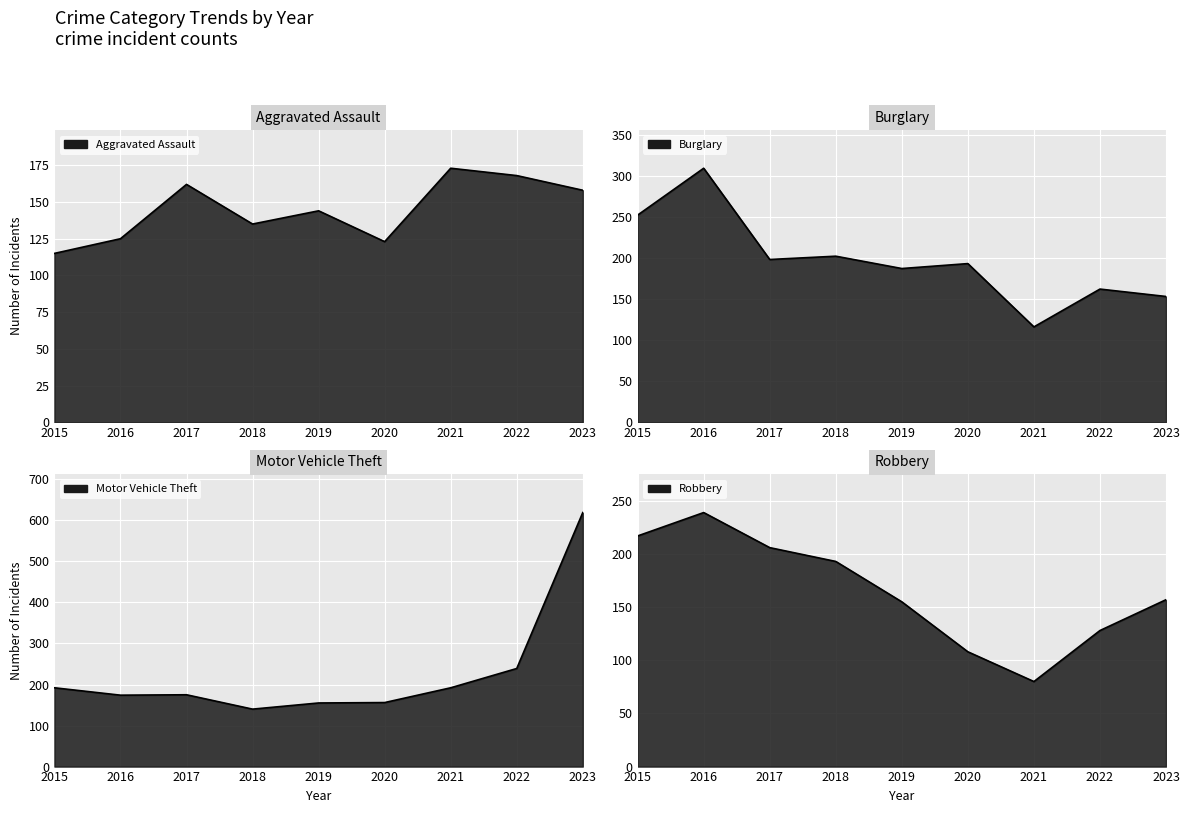

How many data points in Aggravated Assault are above 144?

4